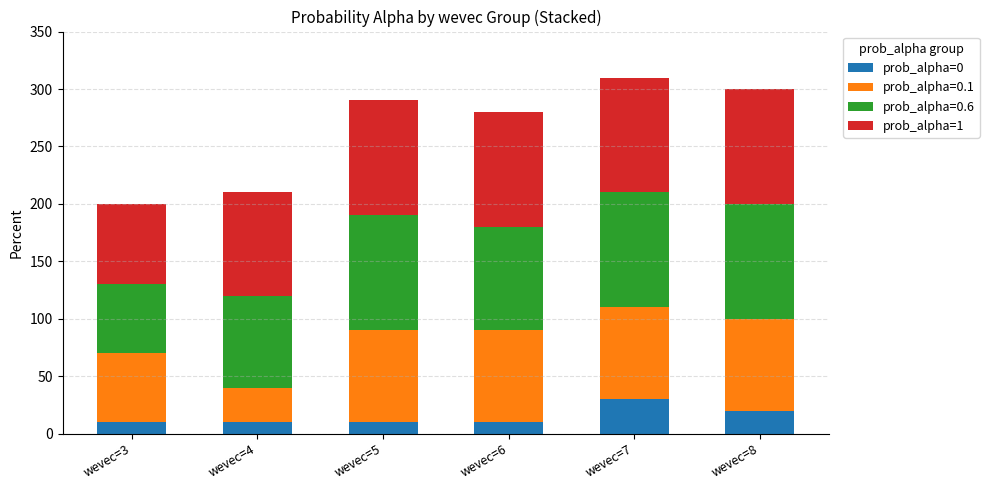

What is the minimum value for prob_alpha=0?

10